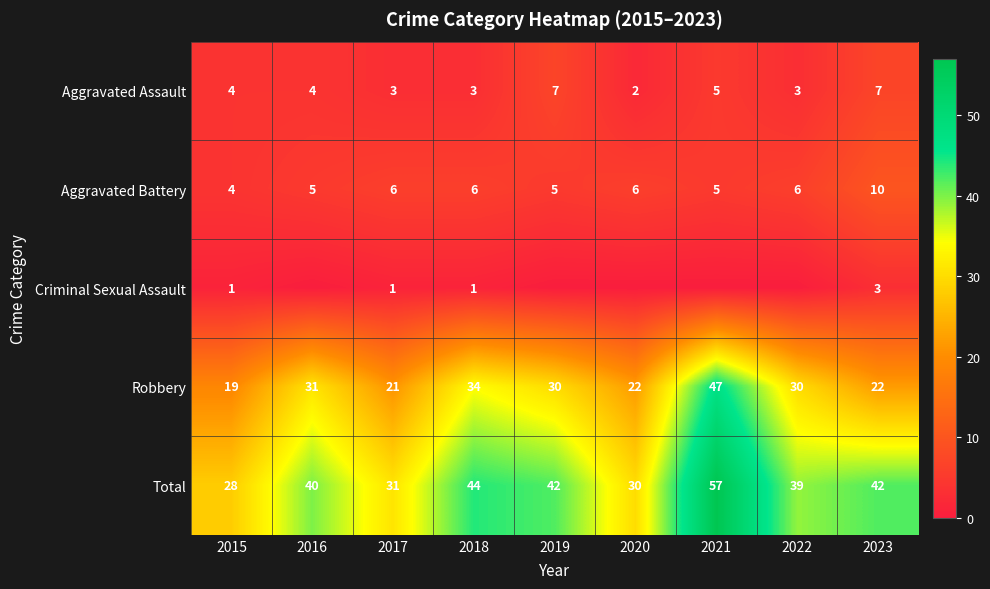

Is it true that Criminal Sexual Assault equals 2 at 2018?

False